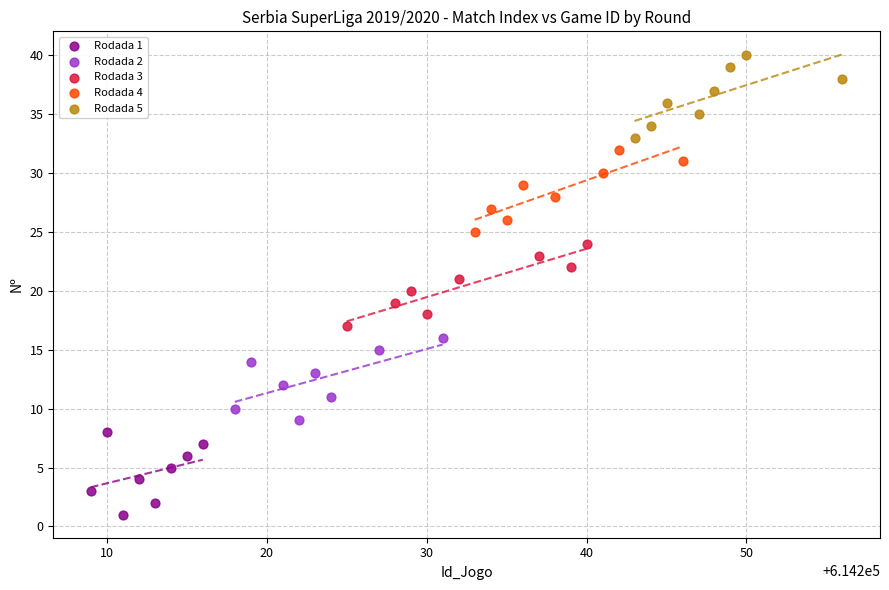

Which series reaches the minimum Y coordinate?

Rodada 1